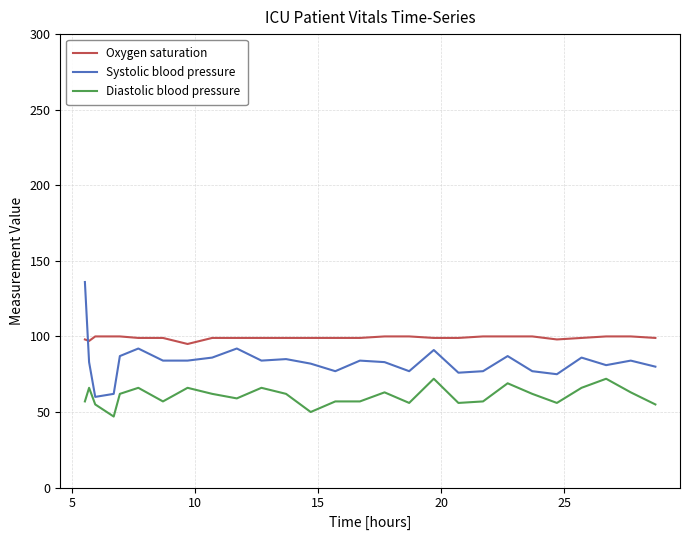

Which series has the largest total across all categories?

Oxygen saturation